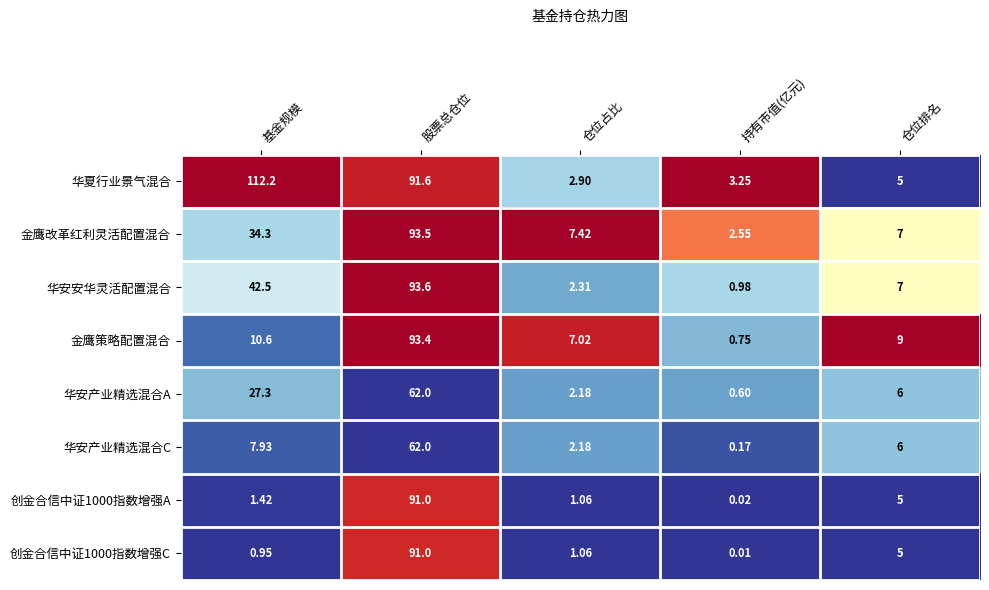

Where does the 创金合信中证1000指数增强A series first go above 1?

基金规模